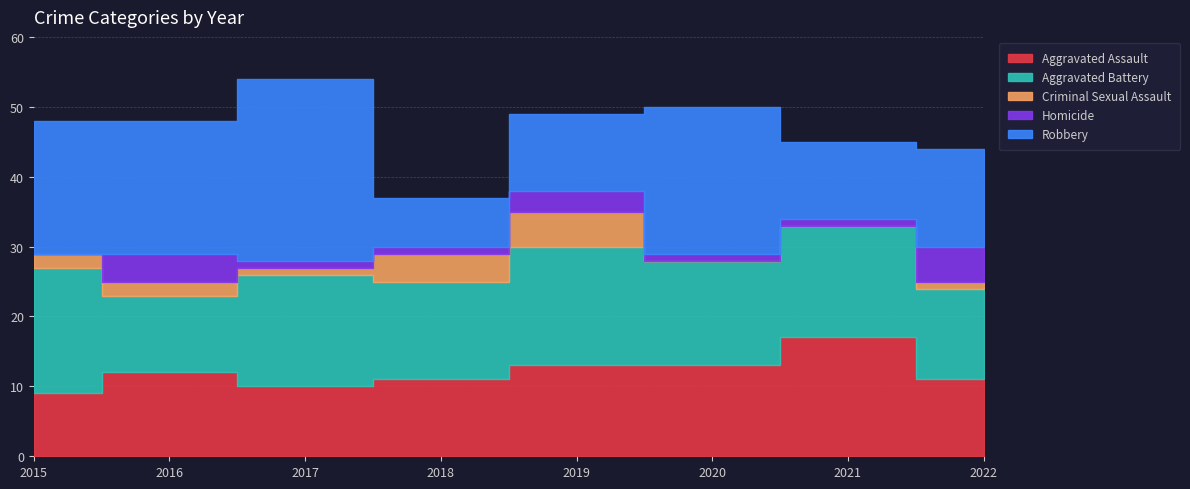

Which series changed the most between 2021 and 2022?

Aggravated Assault